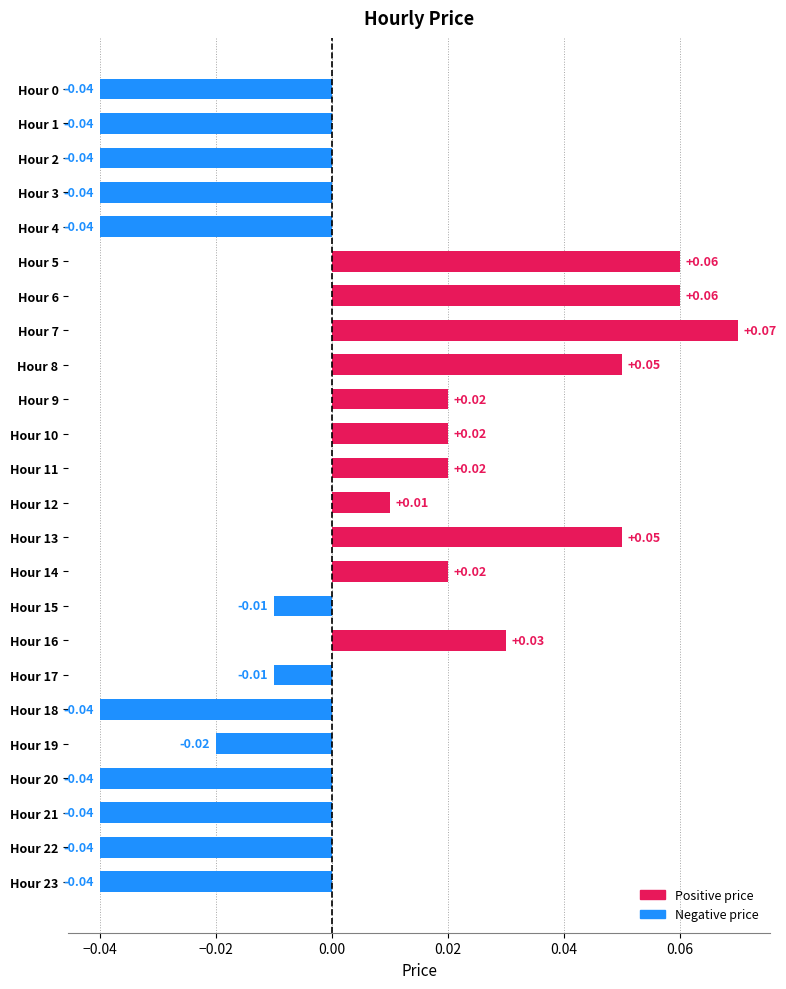

Between Hour 19 and Hour 1, which is larger?

Hour 19